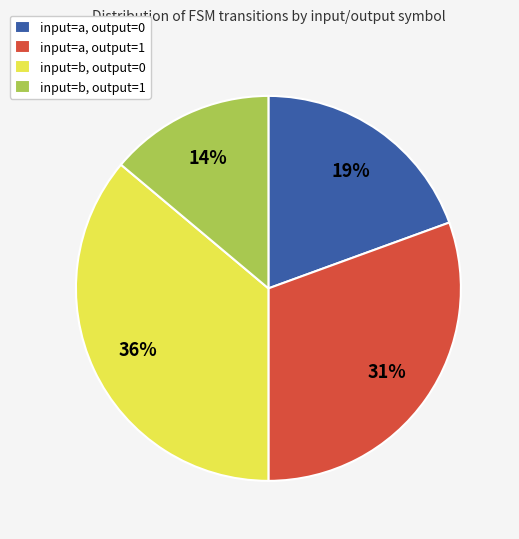

Do input=a, output=1 and input=b, output=0 together represent more than half of the pie?

Yes